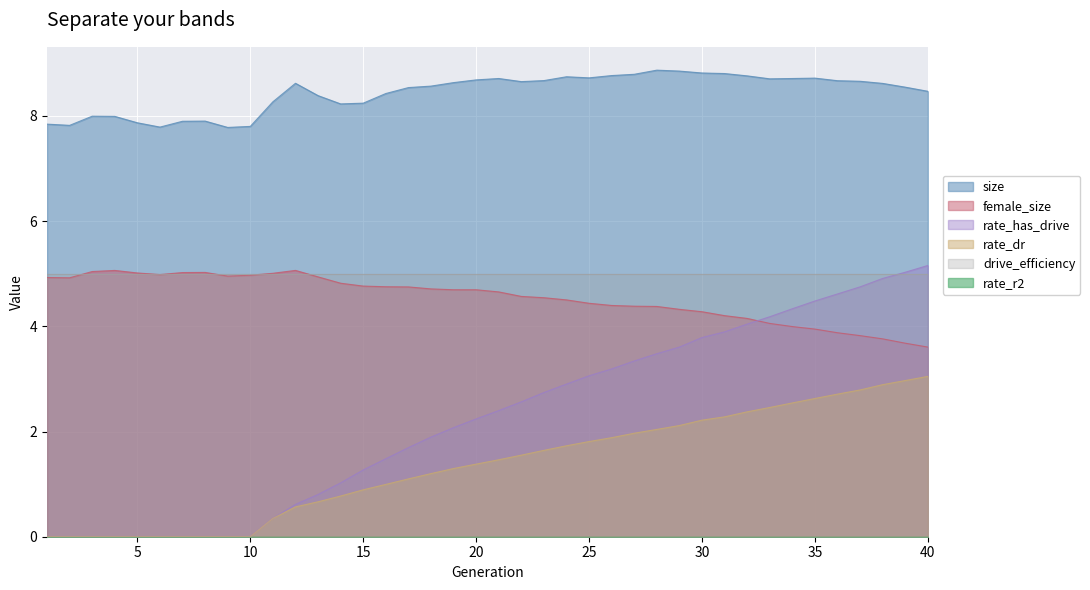

Where is the first local maximum for size?

3